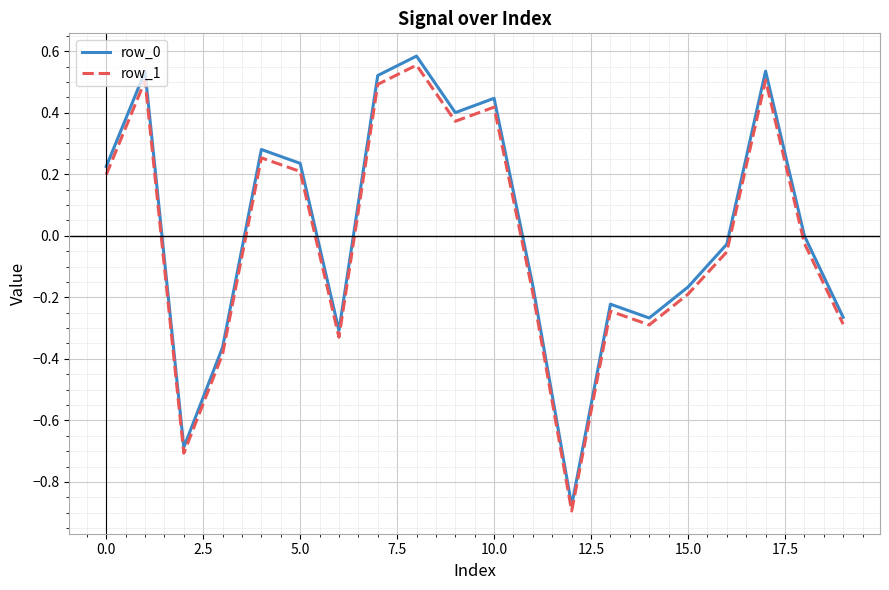

True or false: row_1 and row_0 intersect in this chart.

False